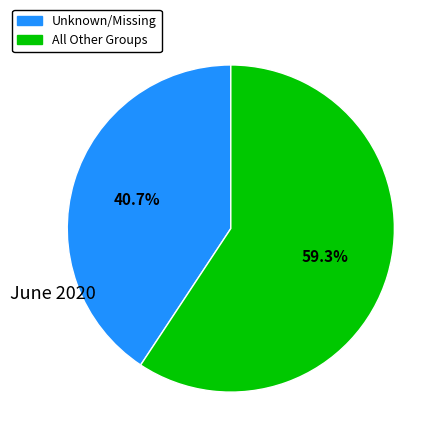

Is there a majority slice in this chart?

Yes